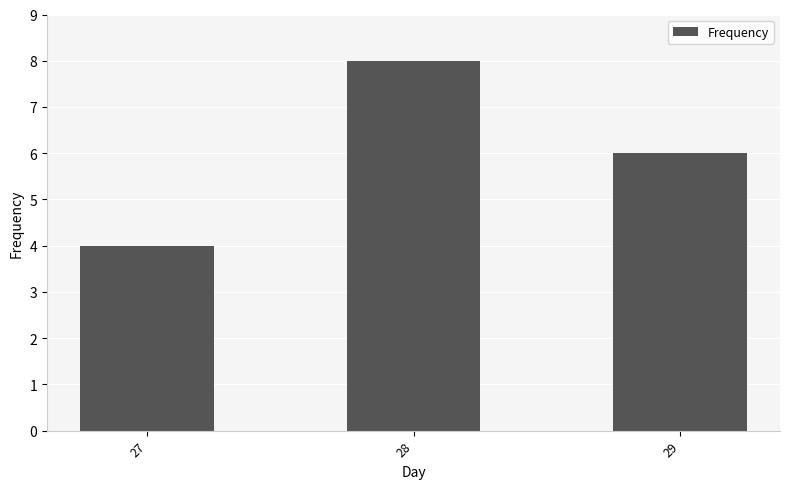

Which label corresponds to the largest value in the chart?

28